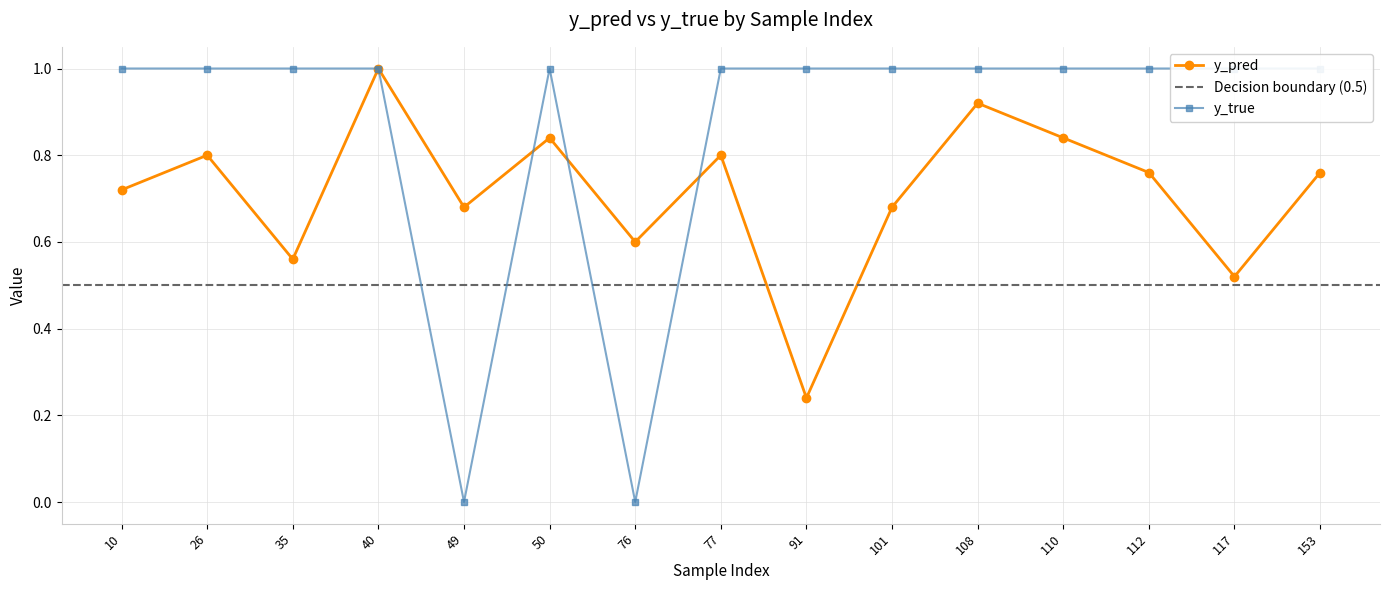

At which category is the sum across all series the highest?

40